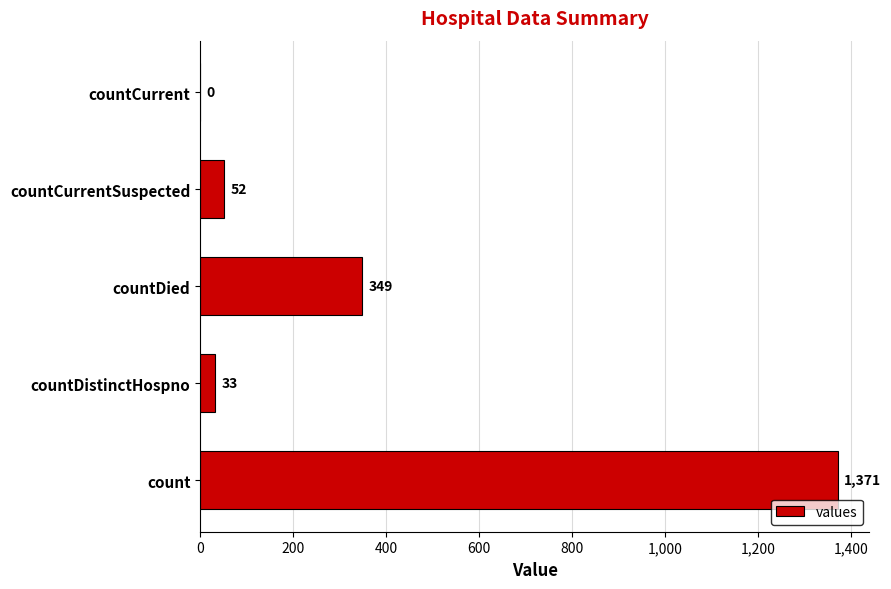

What value does the data have at countDied?

349